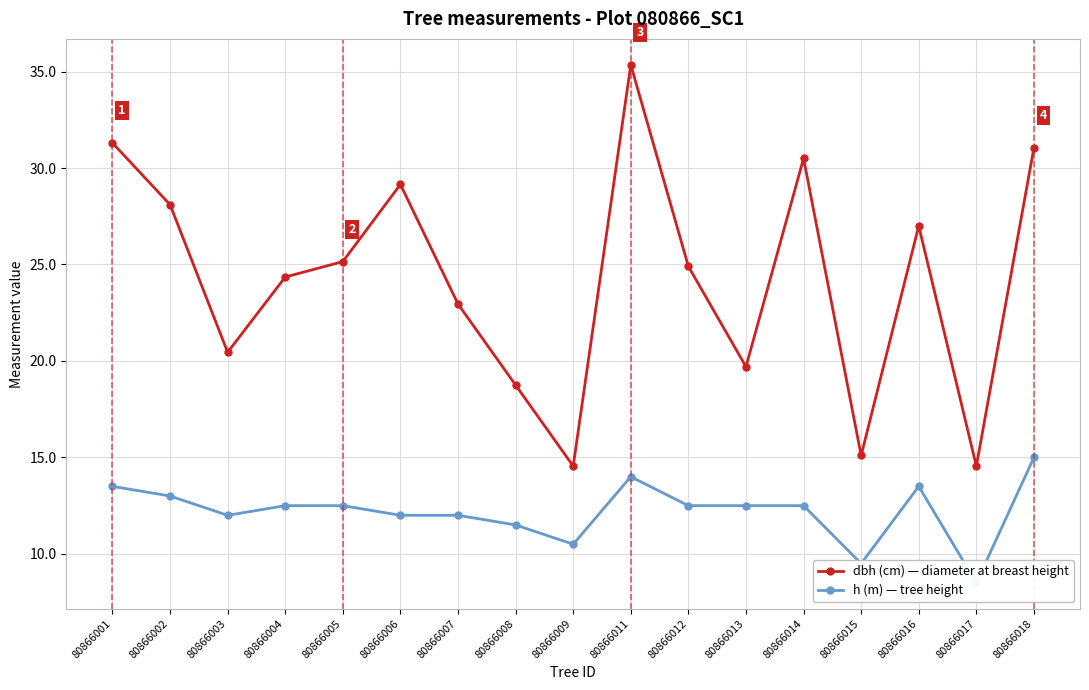

Reading right to left, list all the values displayed in this chart.

dbh (cm) — diameter at breast height: 80866018=31.1	80866017=14.6	80866016=27.0	80866015=15.1	80866014=30.5	80866013=19.7	80866012=24.9	80866011=35.4	80866009=14.6	80866008=18.8	80866007=22.9	80866006=29.1	80866005=25.1	80866004=24.4	80866003=20.4	80866002=28.1	80866001=31.3
h (m) — tree height: 80866018=15.0	80866017=8.5	80866016=13.5	80866015=9.5	80866014=12.5	80866013=12.5	80866012=12.5	80866011=14.0	80866009=10.5	80866008=11.5	80866007=12.0	80866006=12.0	80866005=12.5	80866004=12.5	80866003=12.0	80866002=13.0	80866001=13.5